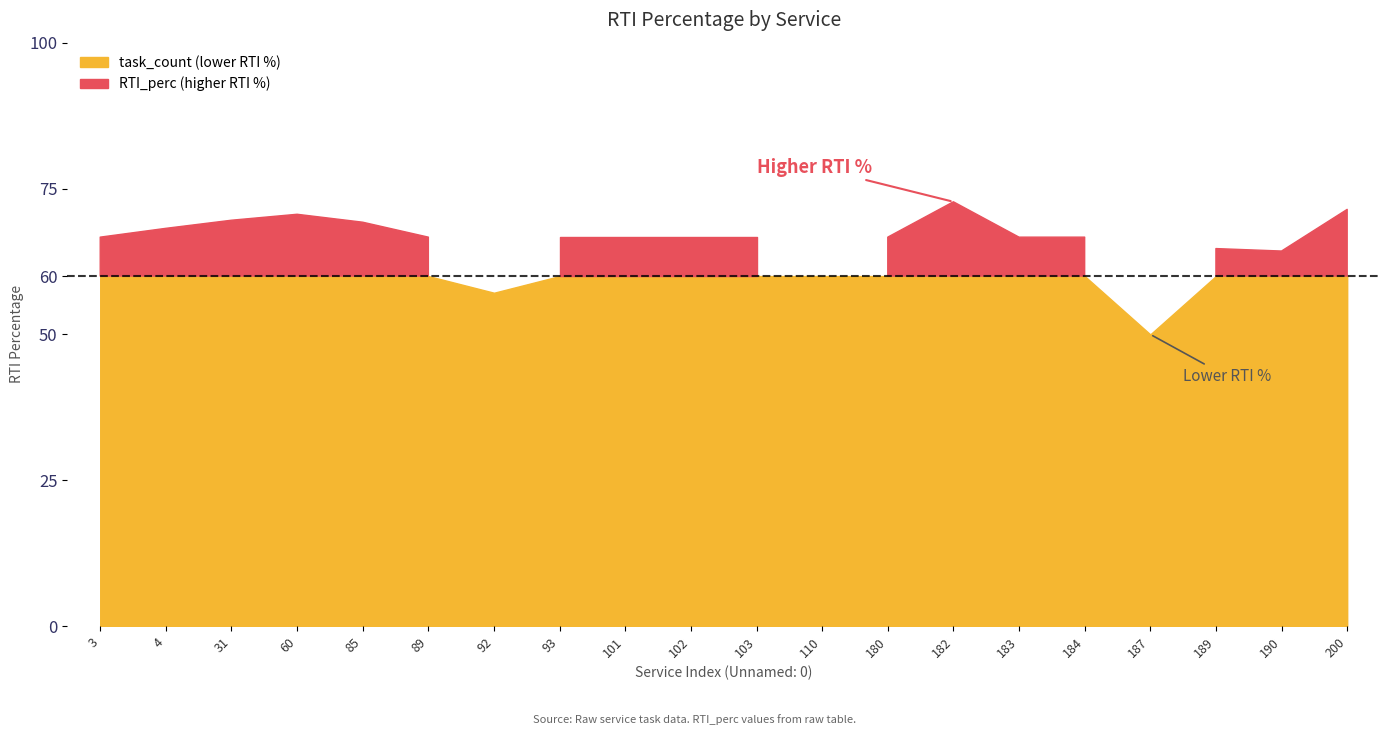

What is the value of the RTI_perc point at the 16th from the left?

66.7